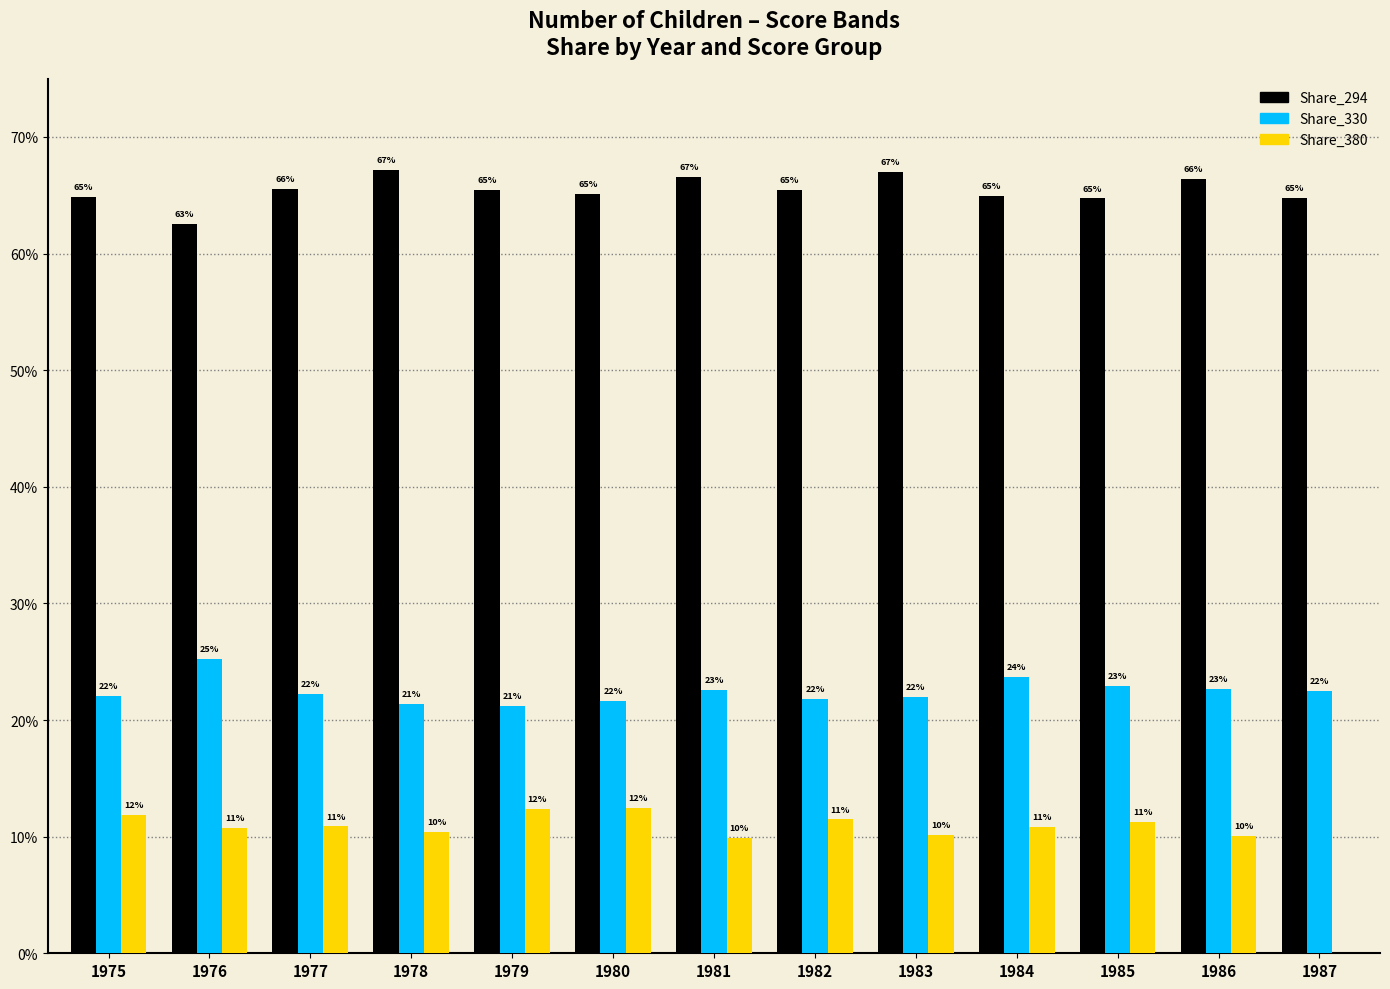

Are the bars horizontal?

No